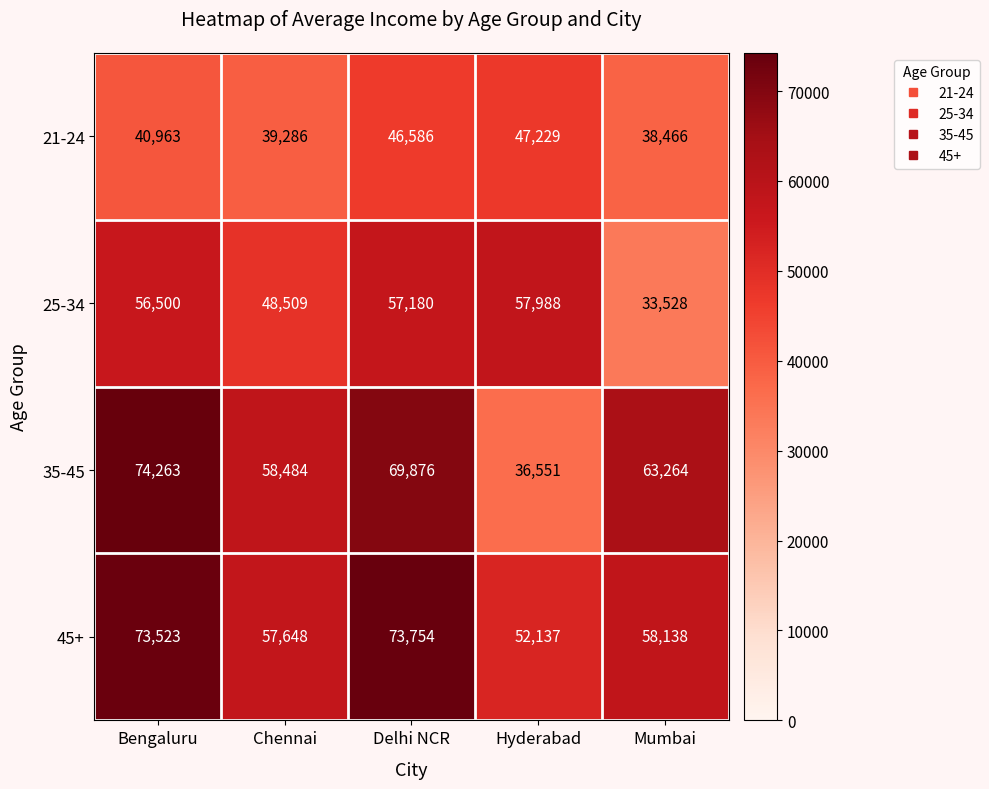

At Bengaluru, list the series in order from largest to smallest.

35-45, 45+, 25-34, 21-24